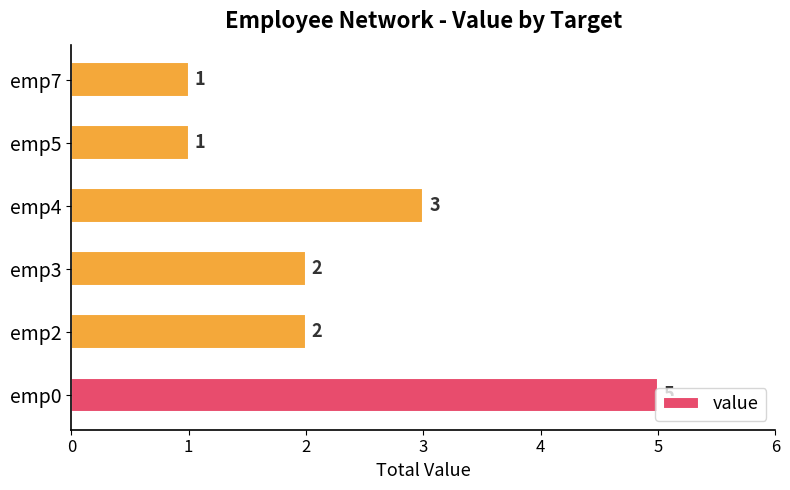

Which has a higher value, emp5 or emp4?

emp4